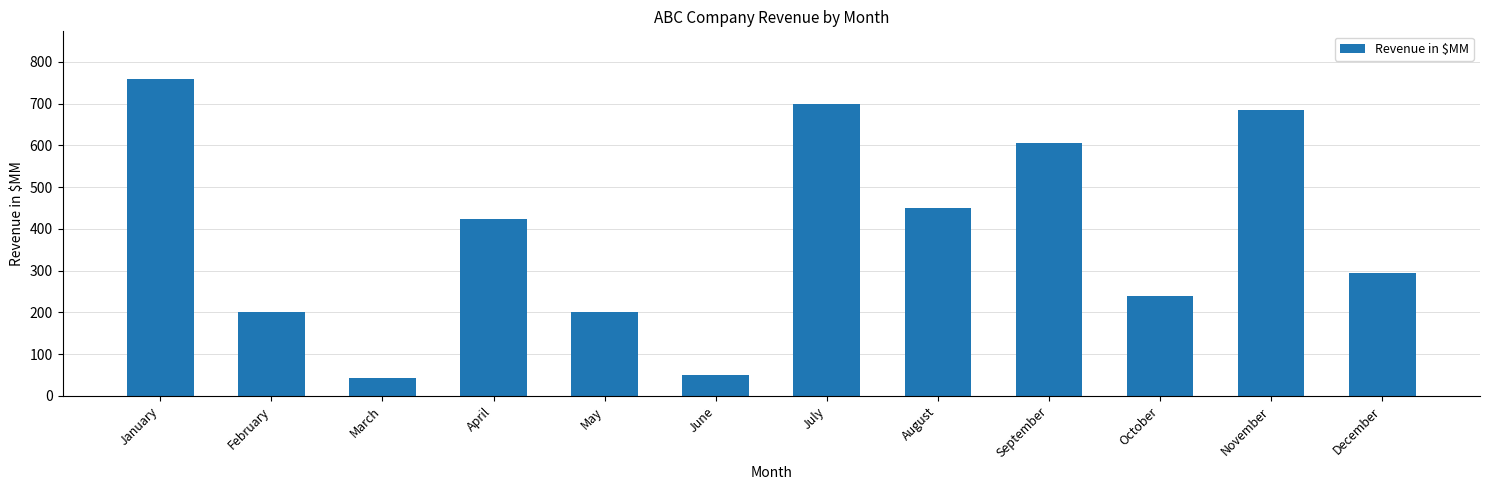

Read the value at August, to the nearest 50.

450